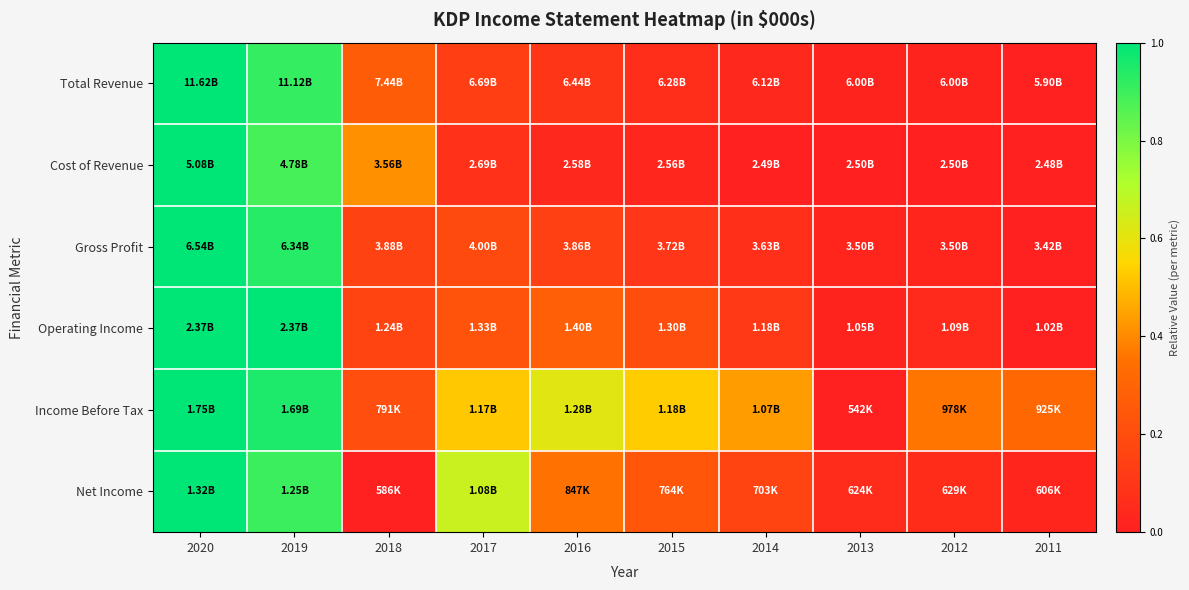

Count the number of categories in the chart.

10